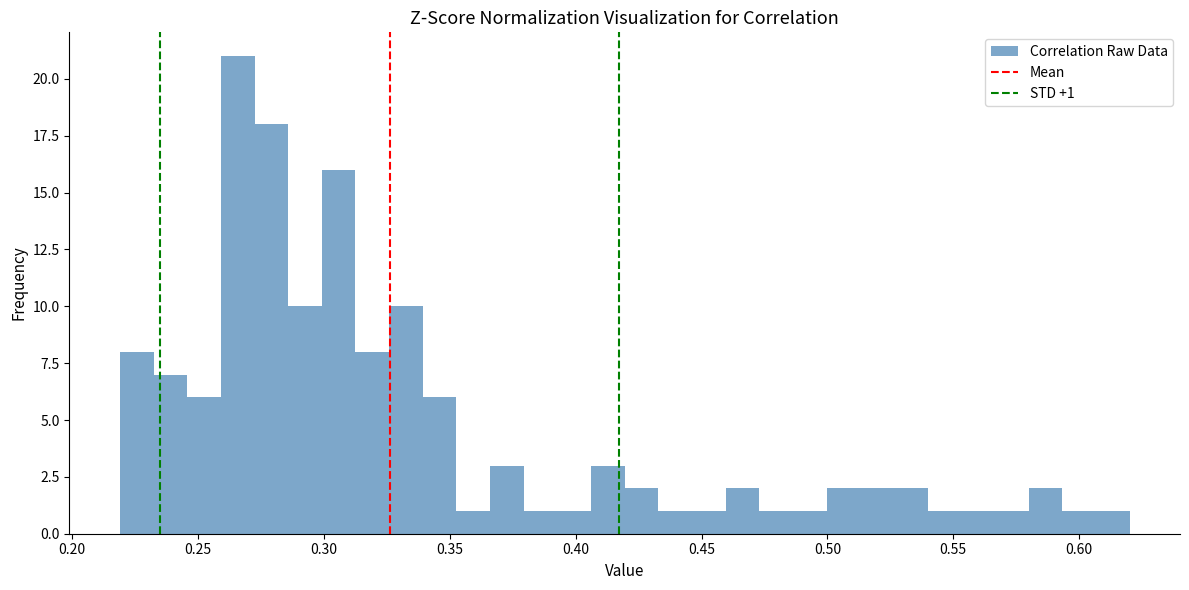

Around what value on the x-axis is the tallest bar? Give the approximate position of its centre, as read against the axis.

0.265